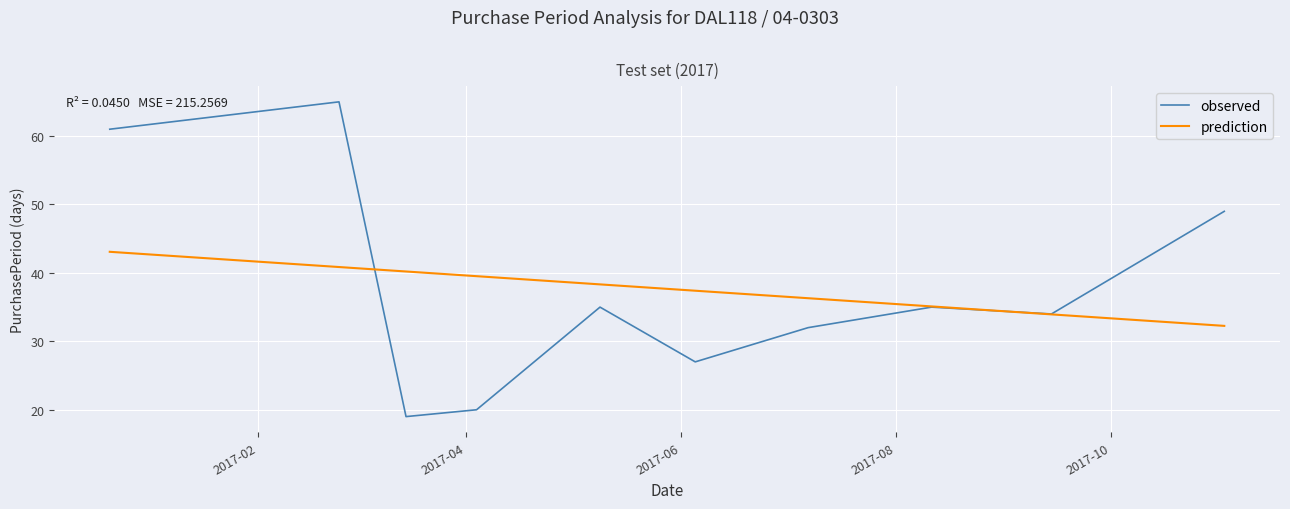

True or false: prediction and observed cross at least once.

True